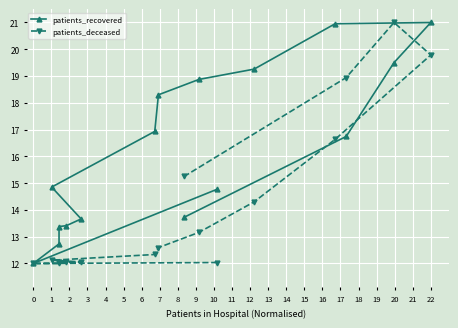

Where does the patients_recovered series first go above 16?

7